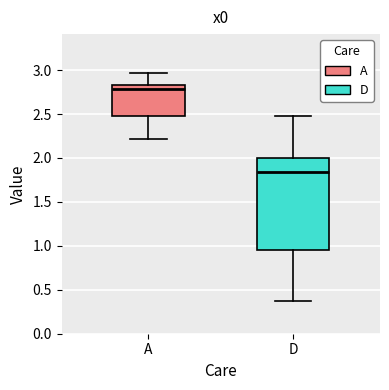

Reading left to right, read every box against the y-axis: the position of its median line, the range the box covers, and the ends of its whiskers. The values are not printed on the chart, so give them approximately, as read against the axis.

A: median 2.80, box 2.50 to 2.85, whiskers 2.20 to 2.95
D: median 1.85, box 0.95 to 2.00, whiskers 0.40 to 2.50